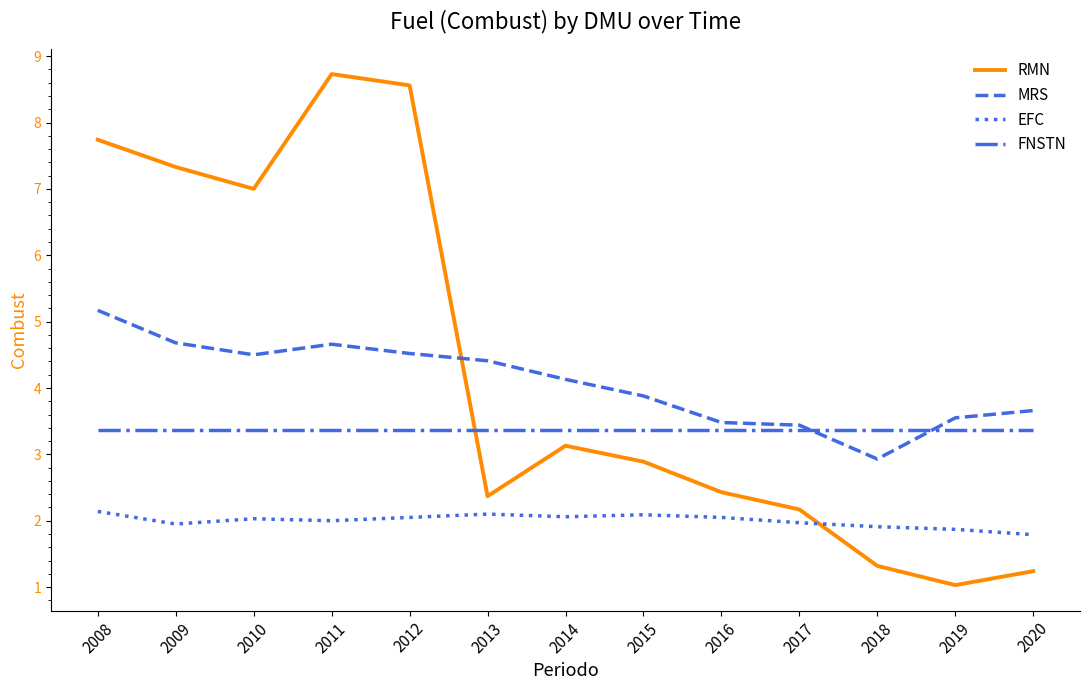

What is the difference between the maximum and minimum values in the MRS series?

2.2